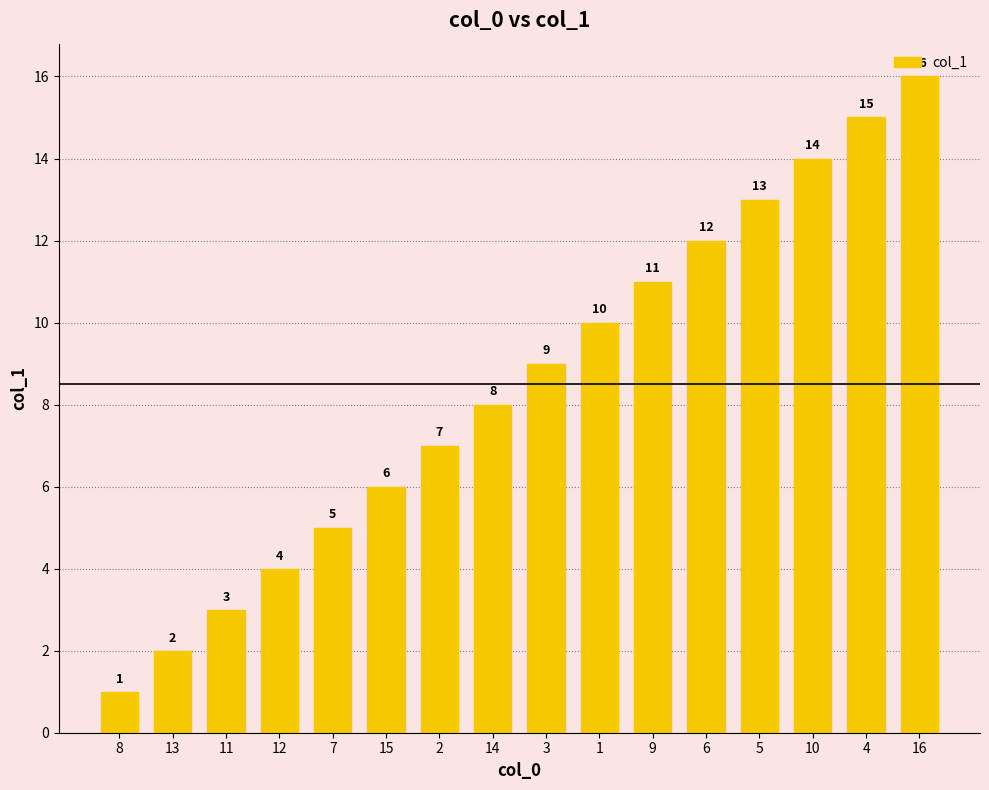

What is the label of the 14th bar from the right?

11